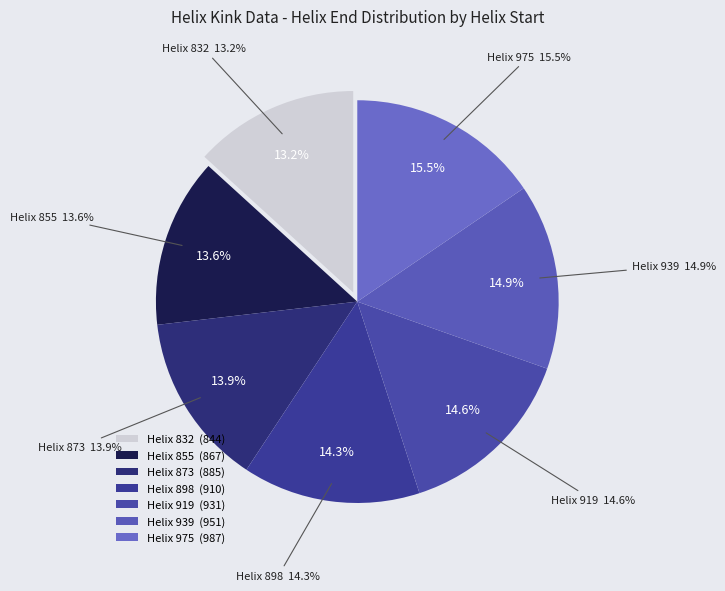

What portion of the pie excludes 919?

85.4%